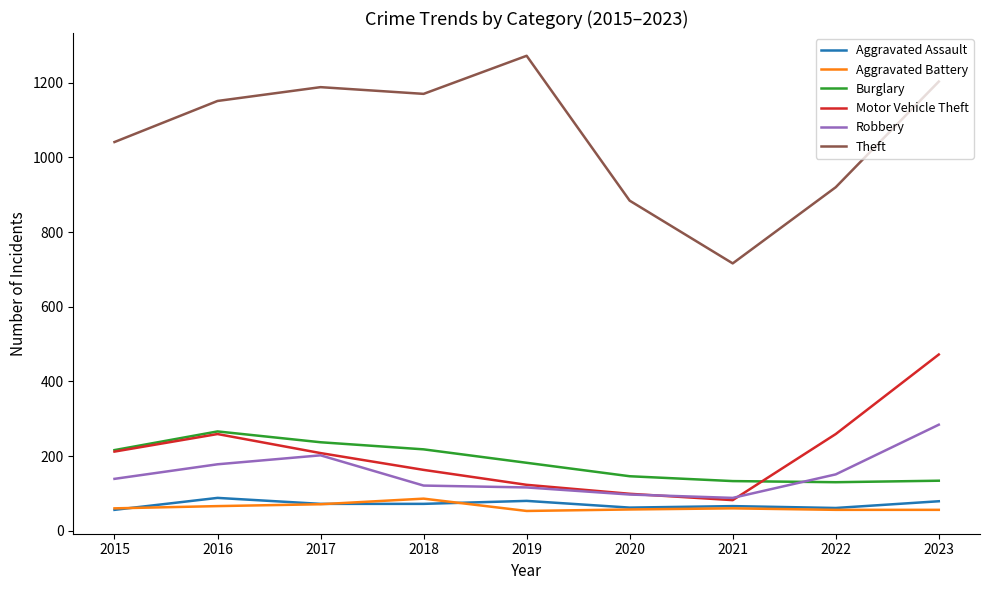

Which series has the largest total across all categories?

Theft